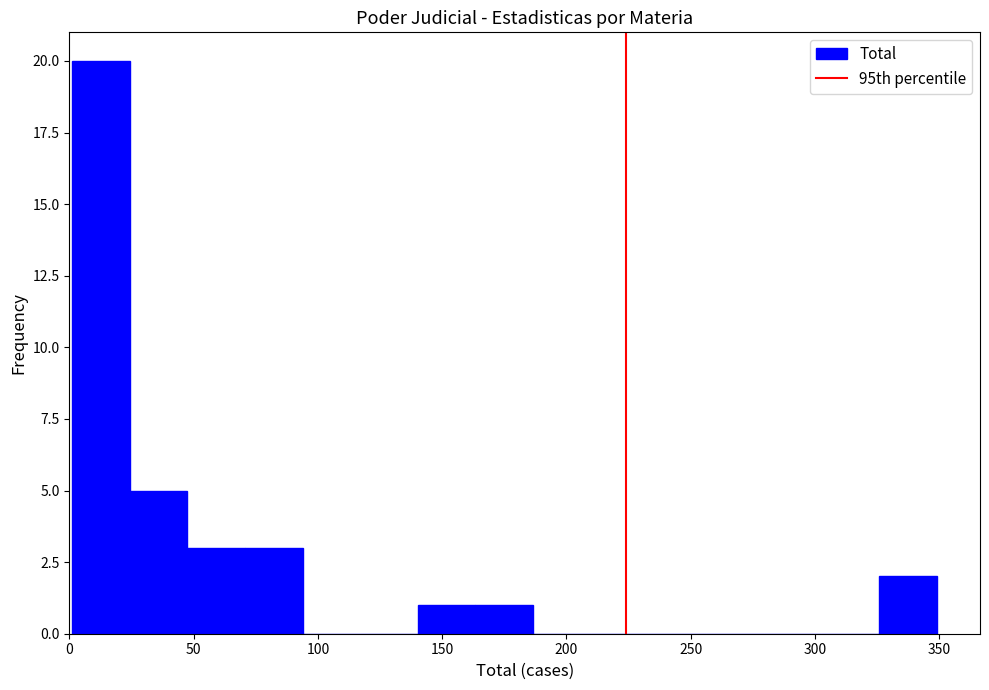

Reading left to right, transcribe this chart: for each bar, give the range it covers on the x-axis and its height. Neither the bar edges nor the heights are printed on the chart, so give them approximately, as read against the axes.

0 to 25: 20
25 to 45: 5
45 to 70: 3
70 to 95: 3
95 to 115: 0
115 to 140: 0
140 to 165: 1
165 to 185: 1
185 to 210: 0
210 to 235: 0
235 to 255: 0
255 to 280: 0
280 to 305: 0
305 to 325: 0
325 to 350: 2